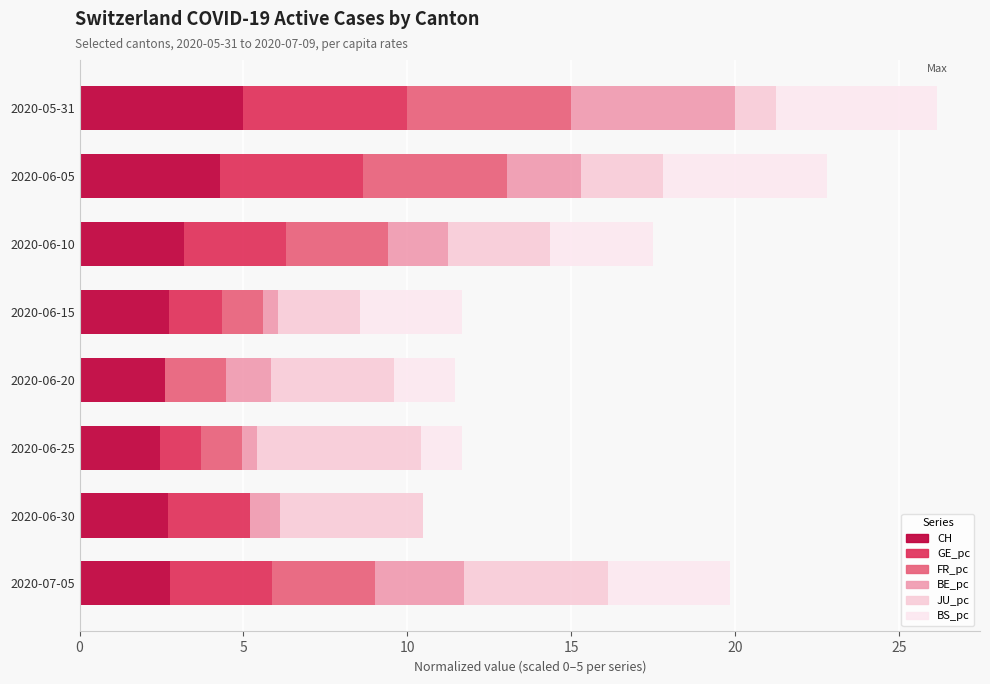

What is the label of the 6th bar from the right?

2020-06-10